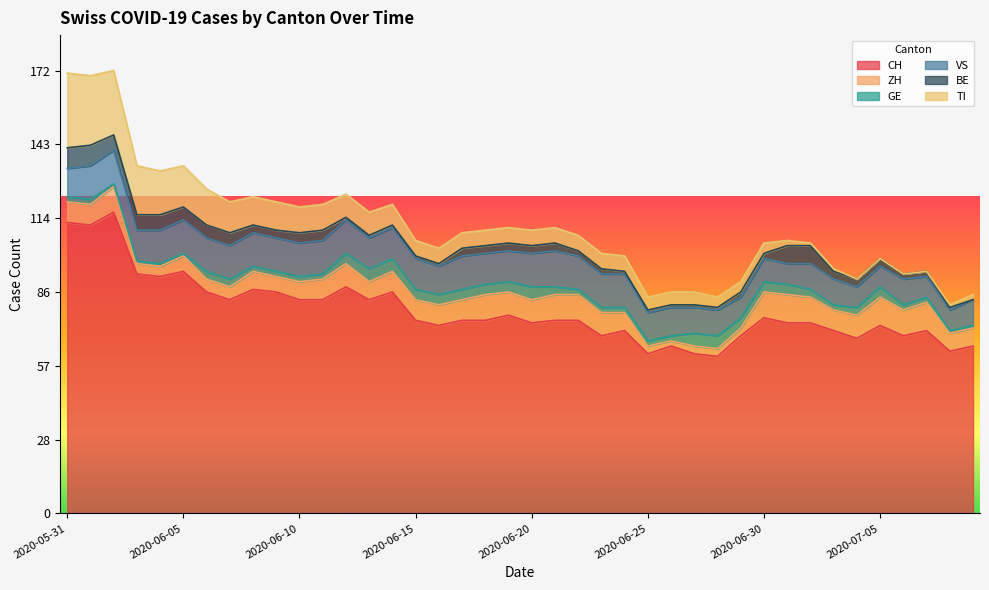

What is the difference between the BE values at 2020-06-01 and 2020-06-03?

2